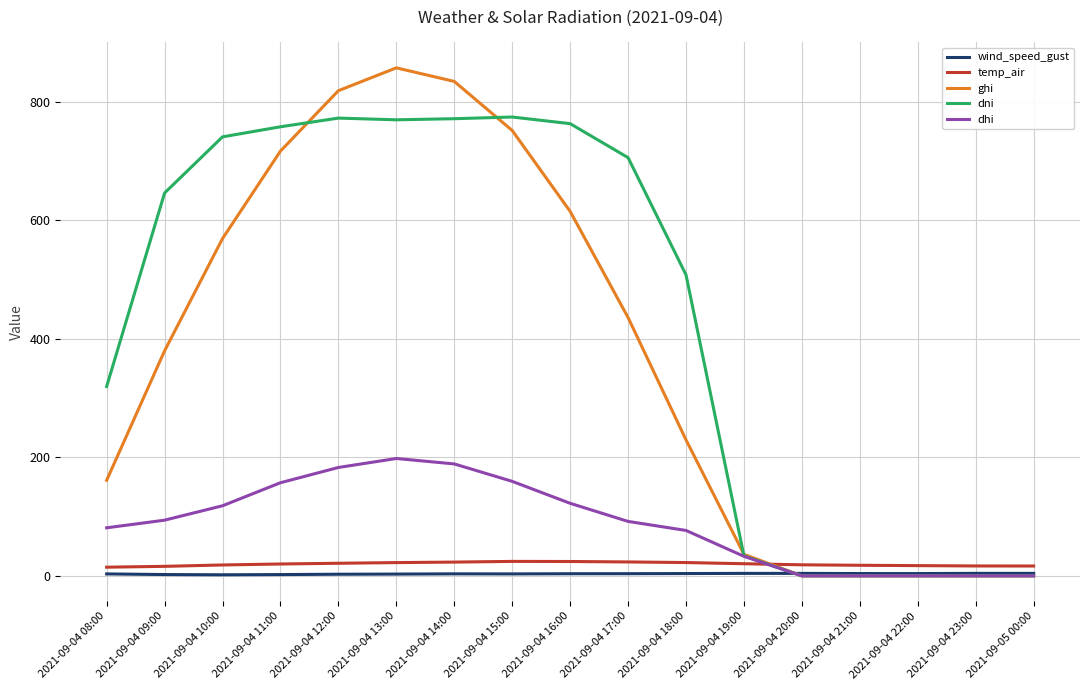

Which series has the largest total across all categories?

dni